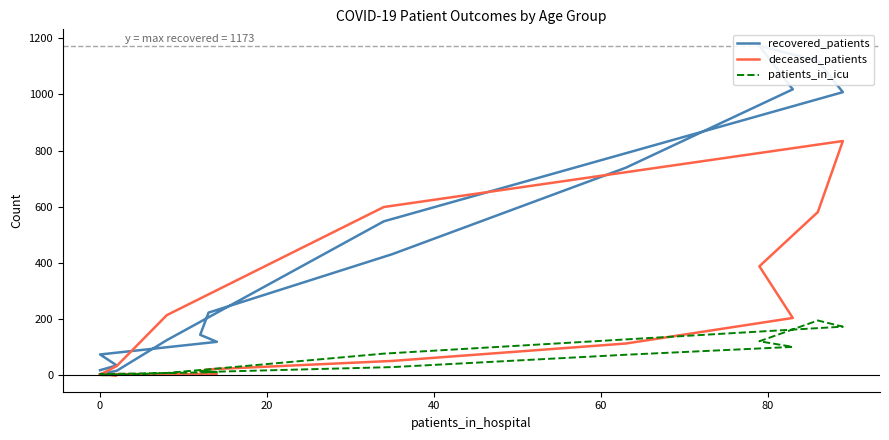

Is this an area chart (filled region under the line)?

No